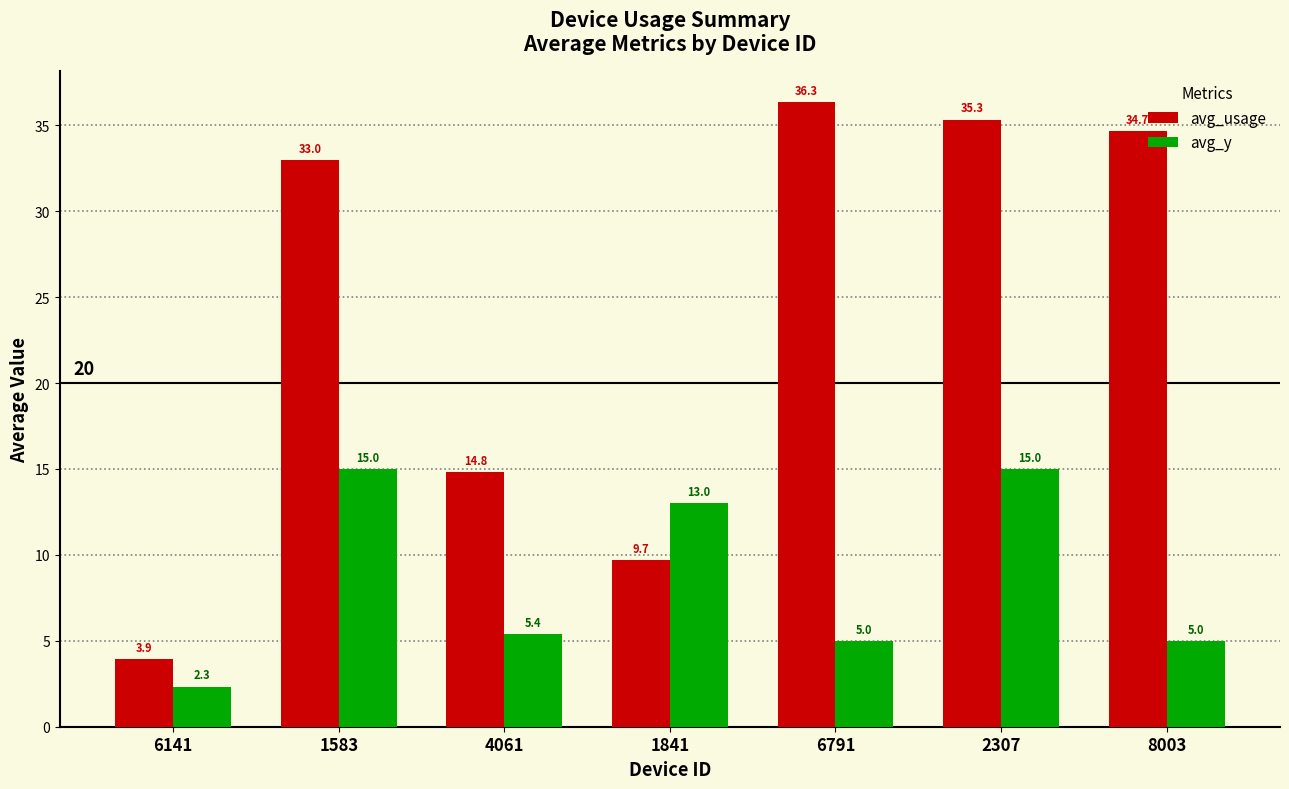

What is the minimum value shown in the chart?

2.3